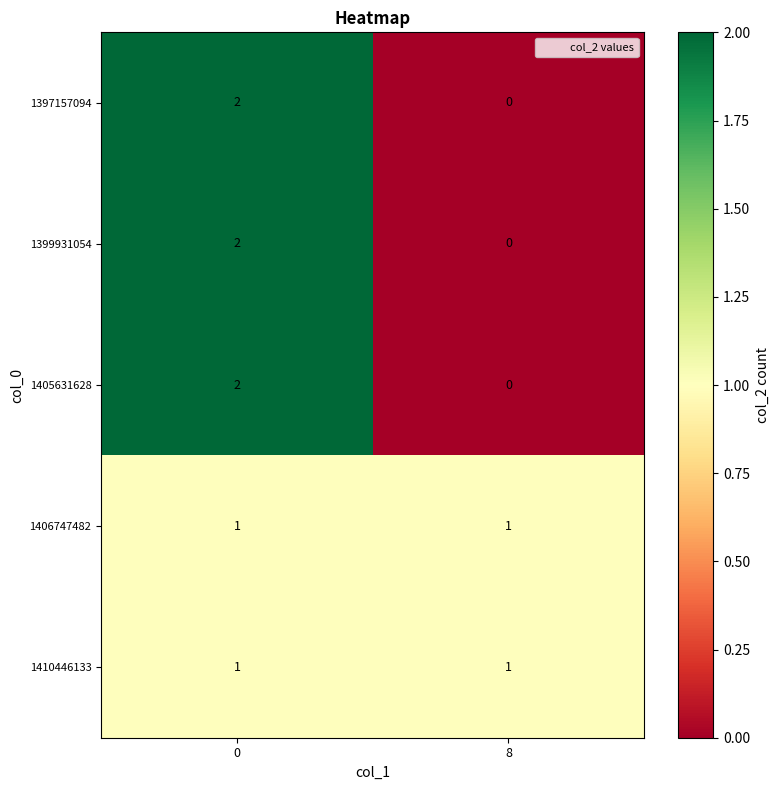

Is it true that 1410446133 equals 1 at 8?

True